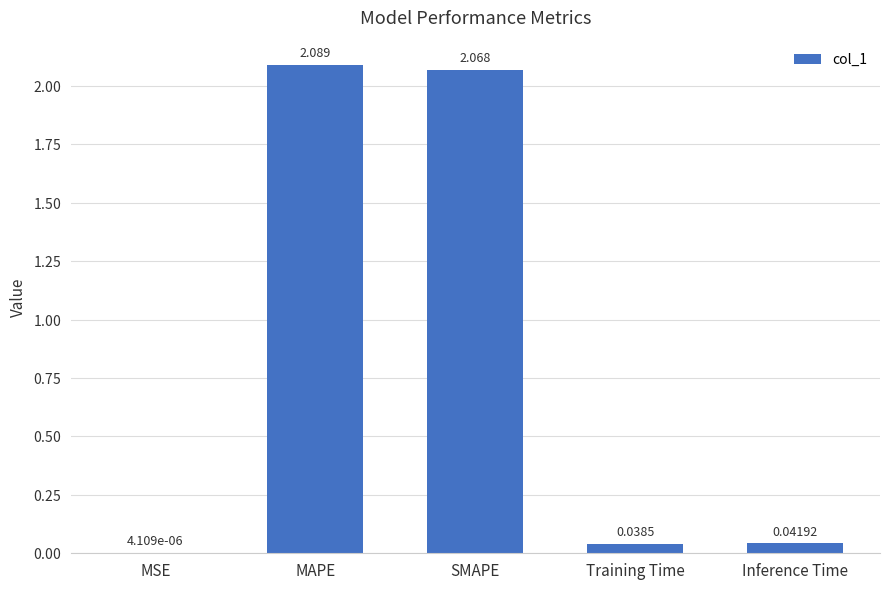

Which label corresponds to the largest value in the chart?

MAPE